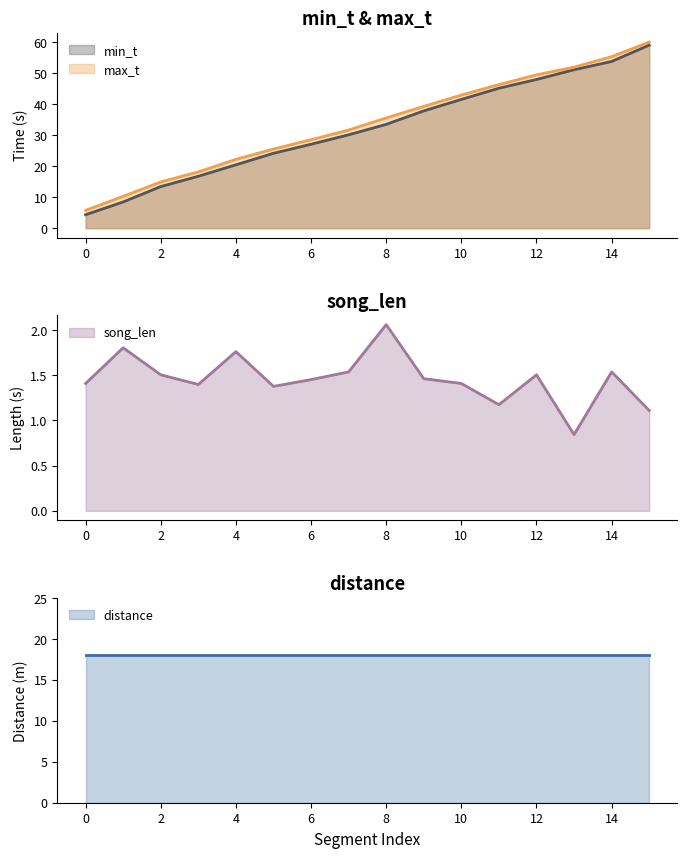

What is the lowest value of the max_t series?

5.8